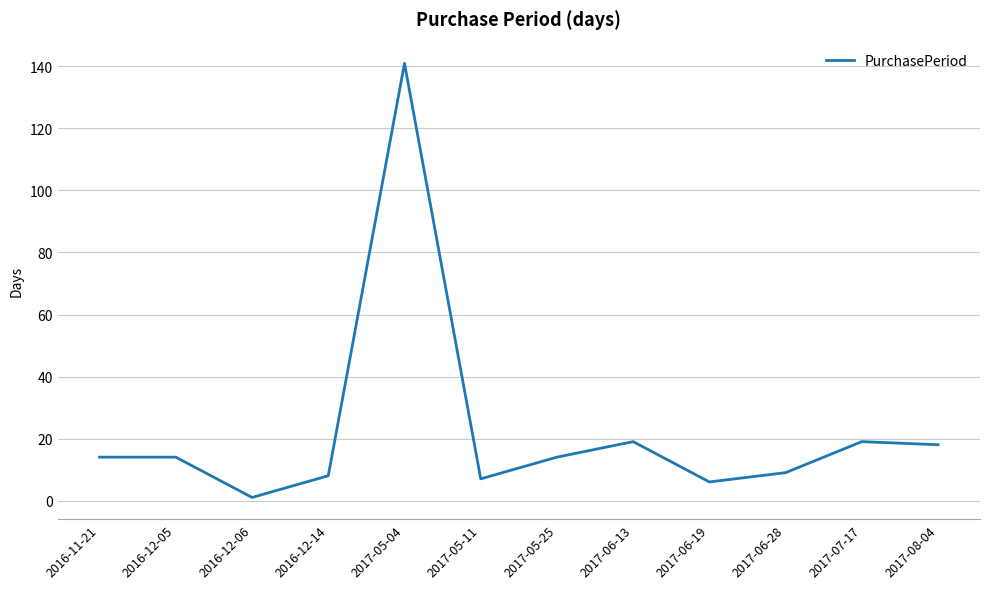

Which category has the highest value across all series?

2017-05-04